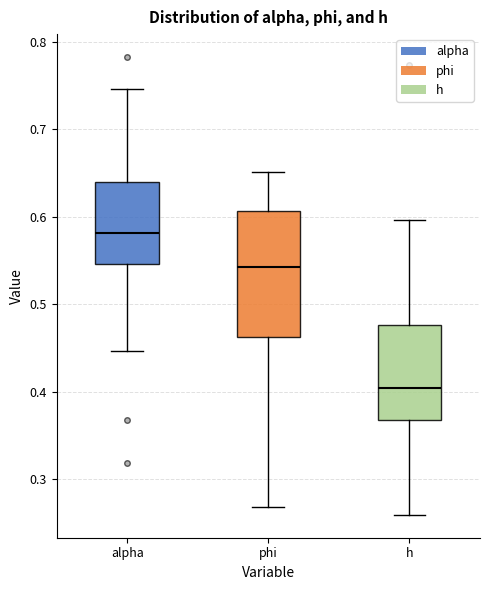

Reading left to right, transcribe this box plot: for each box, give where its median line is, the range the box spans, and where its two whiskers end, as read against the y-axis. The values are not printed on the chart, so give them approximately, as read against the axis.

alpha: median 0.58, box 0.55 to 0.64, whiskers 0.45 to 0.75
phi: median 0.54, box 0.46 to 0.61, whiskers 0.27 to 0.65
h: median 0.40, box 0.37 to 0.48, whiskers 0.26 to 0.60